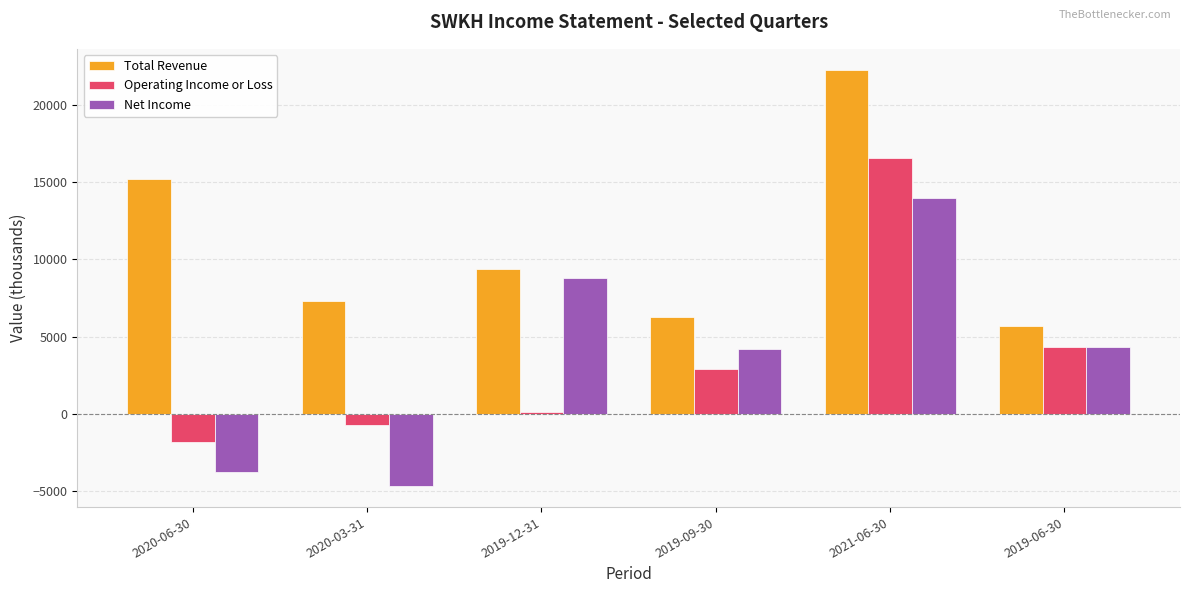

What is the value of the Net Income bar at the 4th from the left?

4200